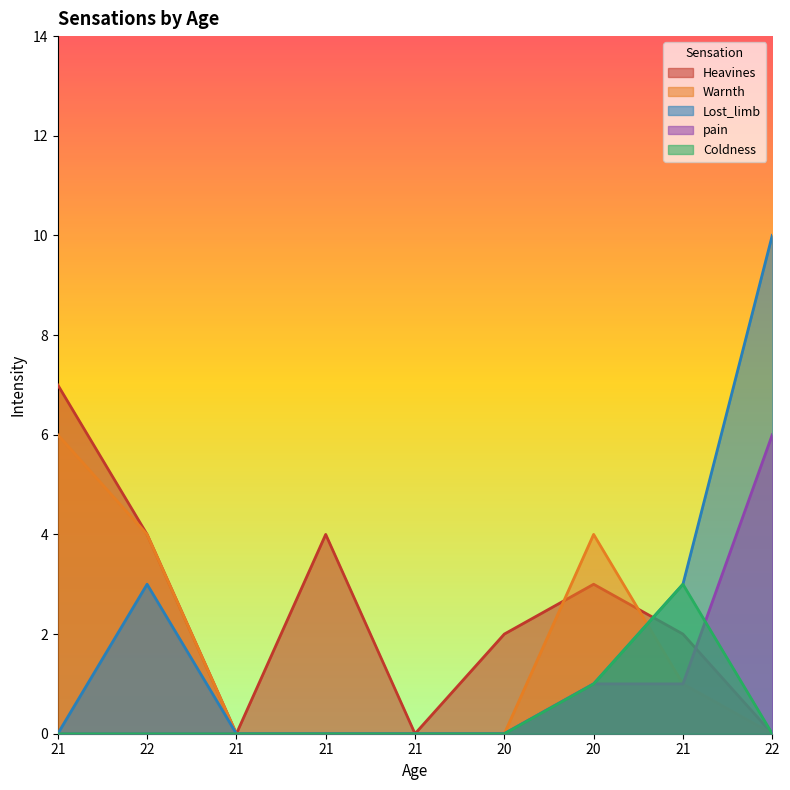

At how many categories does at least one series exceed 0?

7